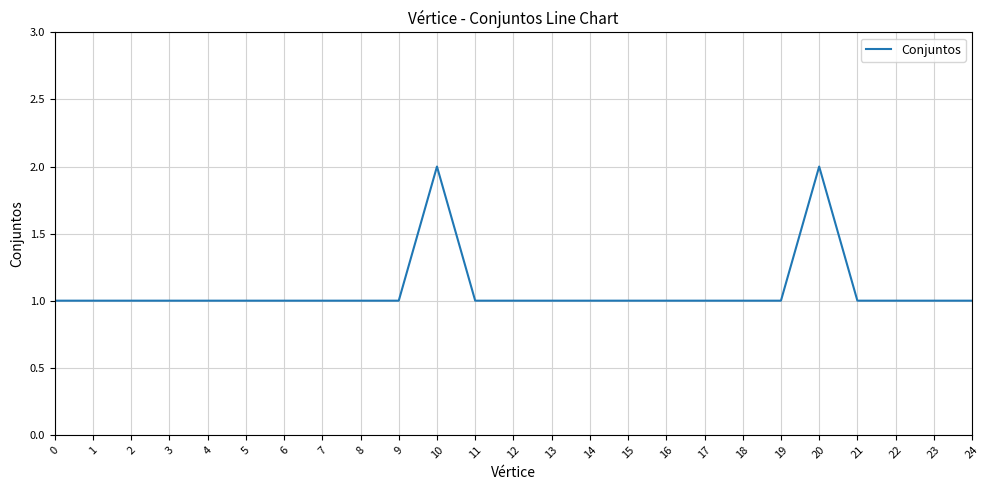

The chart shows a value of 1 at 24. True or false?

True